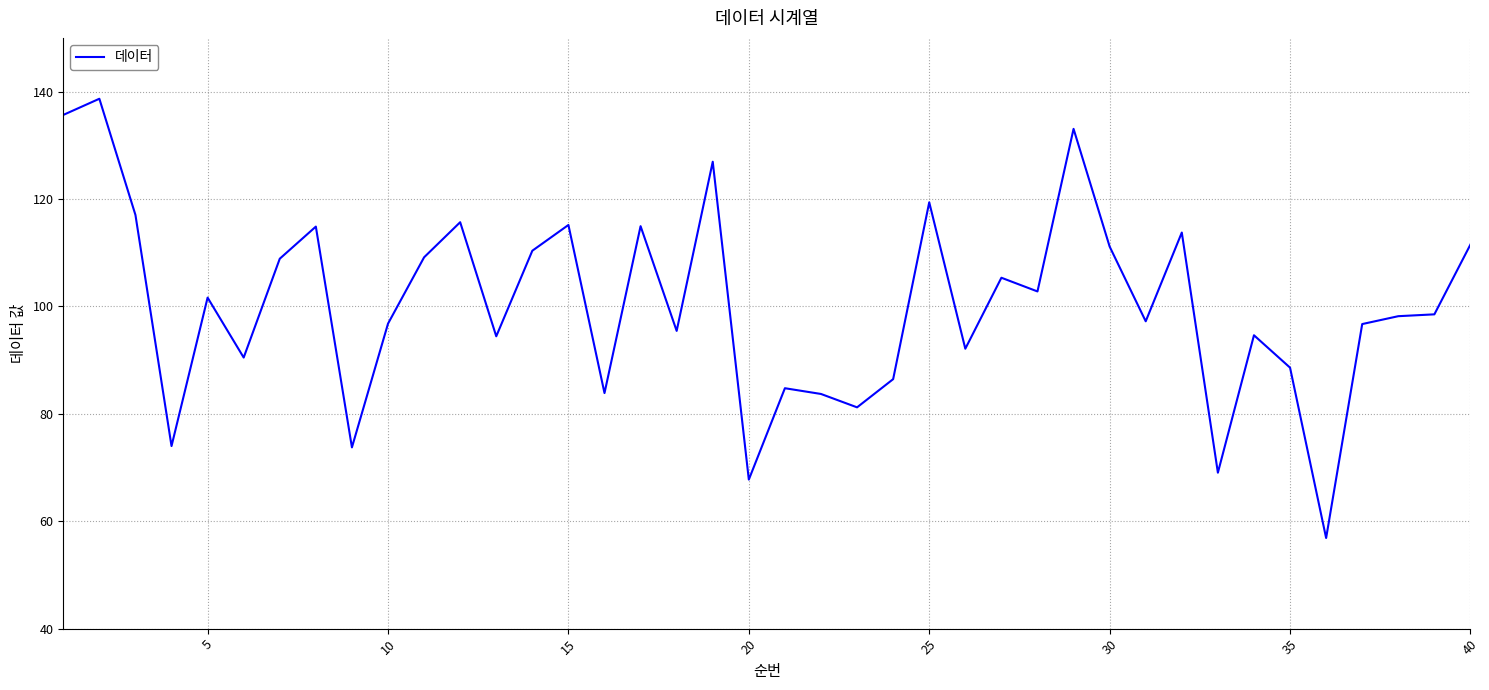

Is this an area chart (filled region under the line)?

No